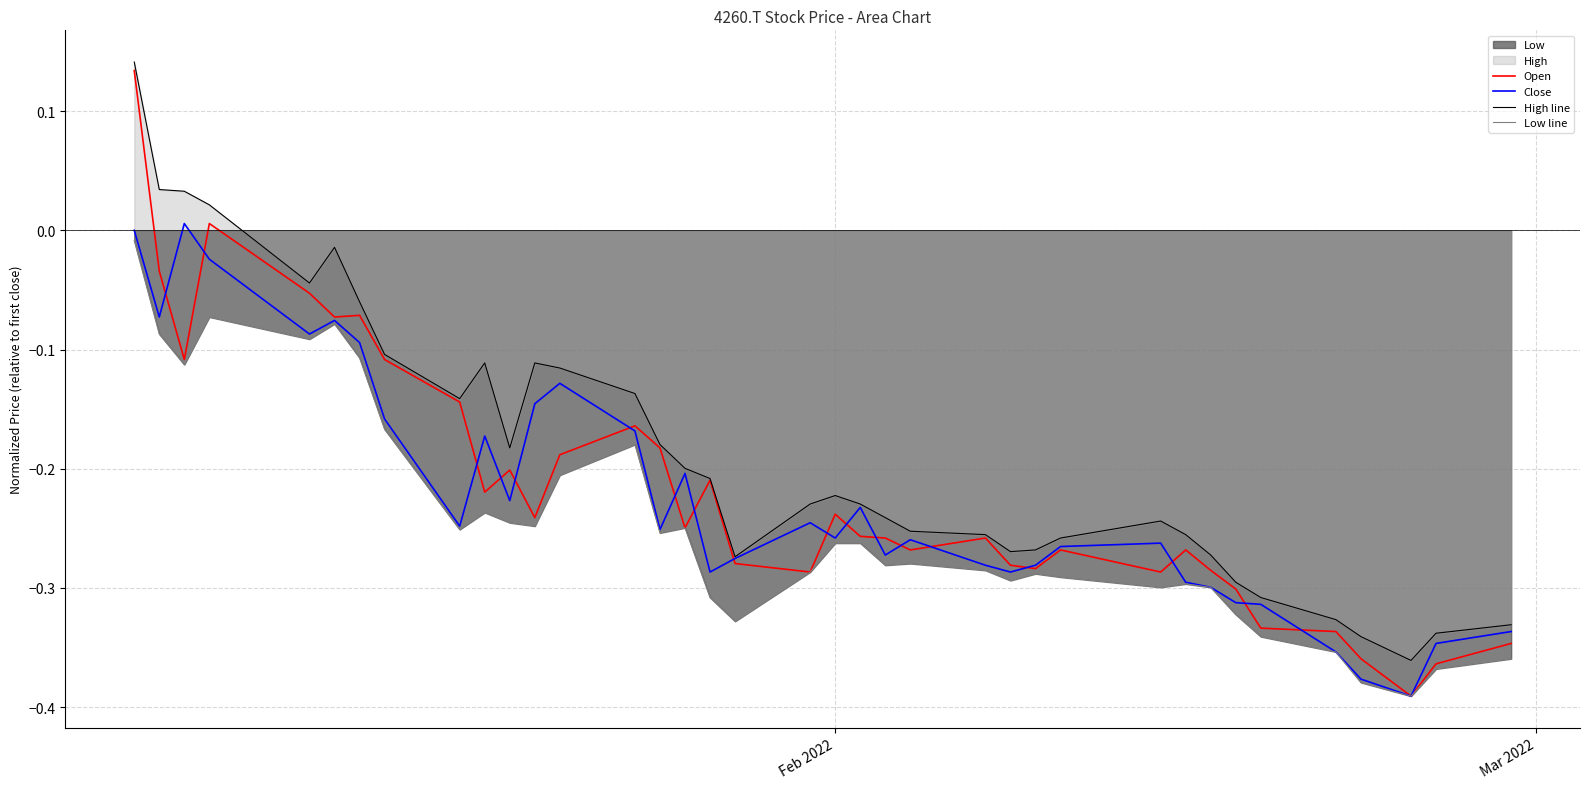

True or false: High line has more than 2 points higher than both neighbors.

True